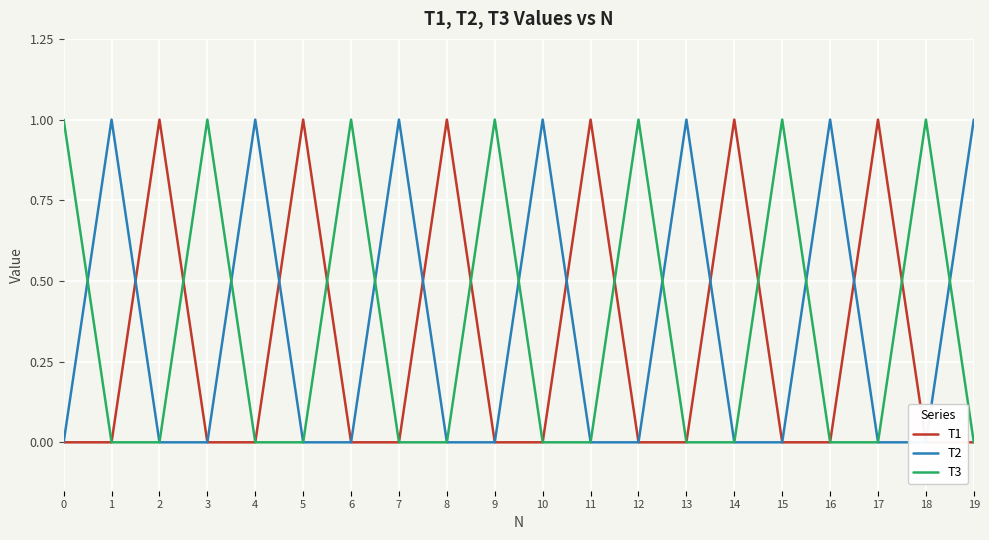

True or false: T1 has more than 2 points higher than both neighbors.

True